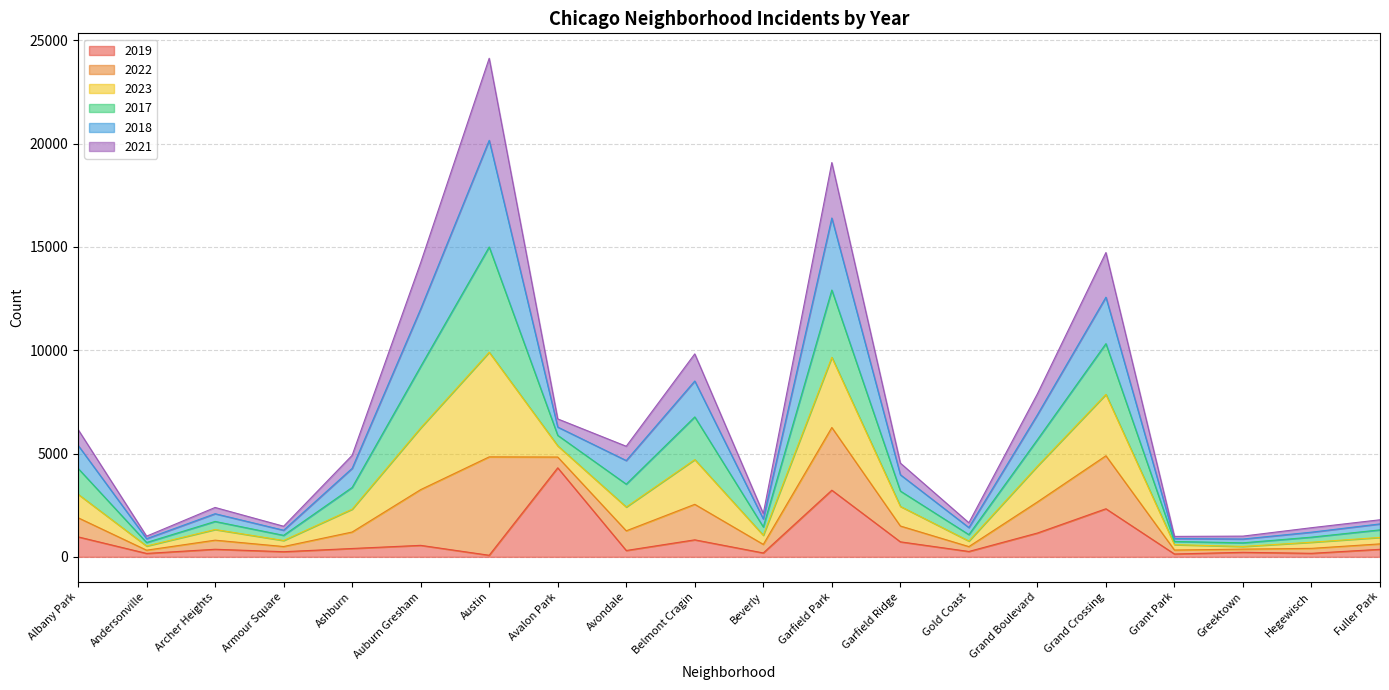

At which category is the sum across all series the highest?

Austin